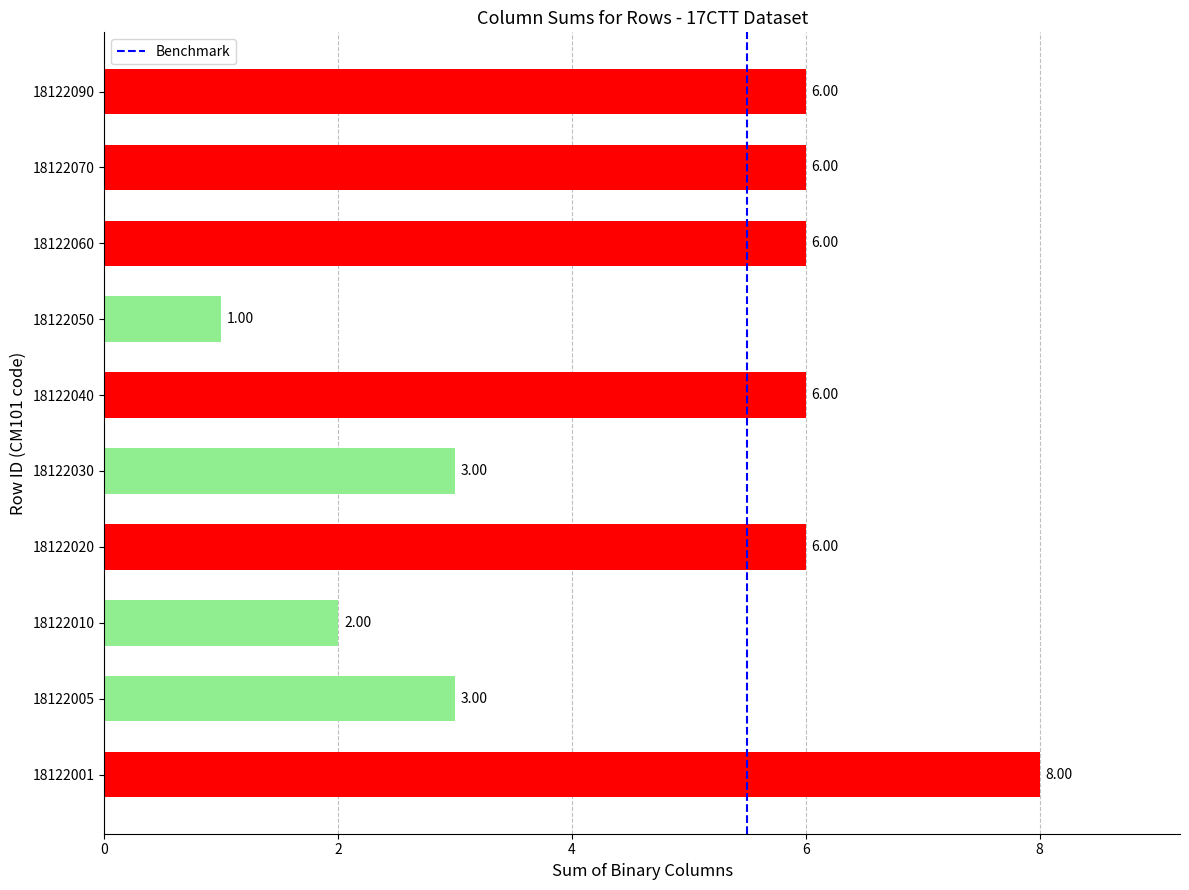

Approximately how many times larger is the value at 18122090 compared to 18122020?

1.0